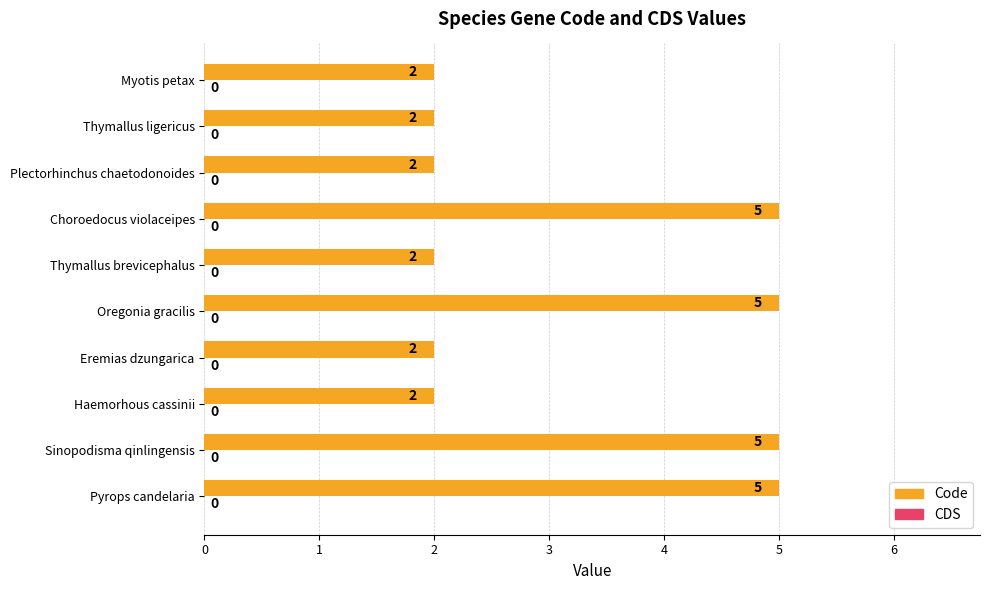

True or false: the data shows 3 at Thymallus ligericus.

False